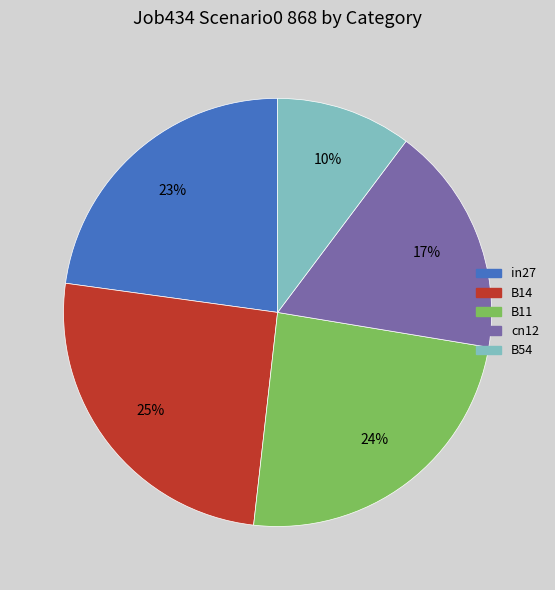

The B14 slice represents 25% of the pie. True or false?

True